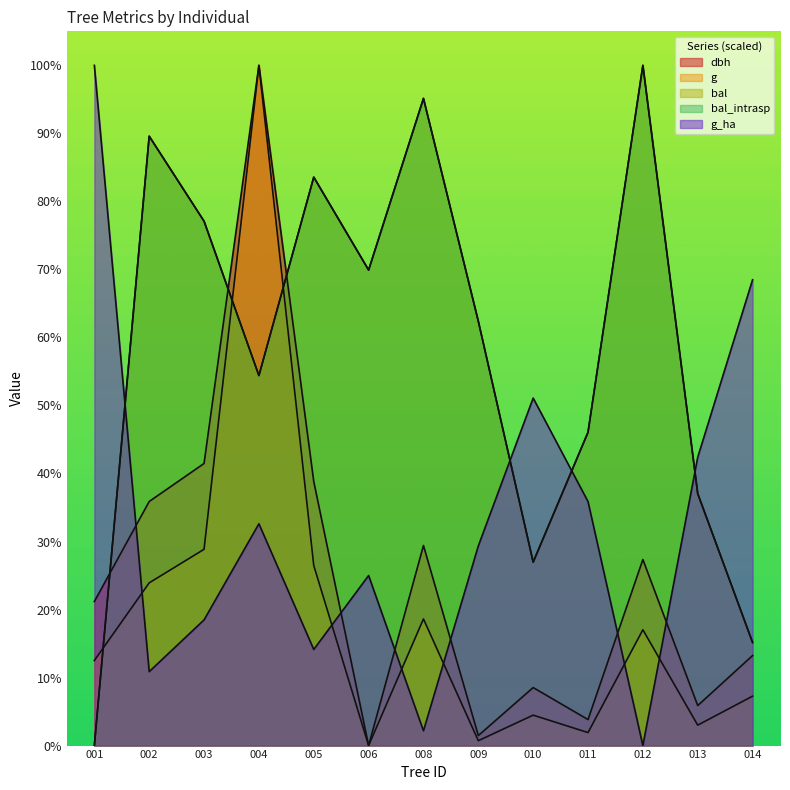

Does the chart display data point markers on the line(s)?

No